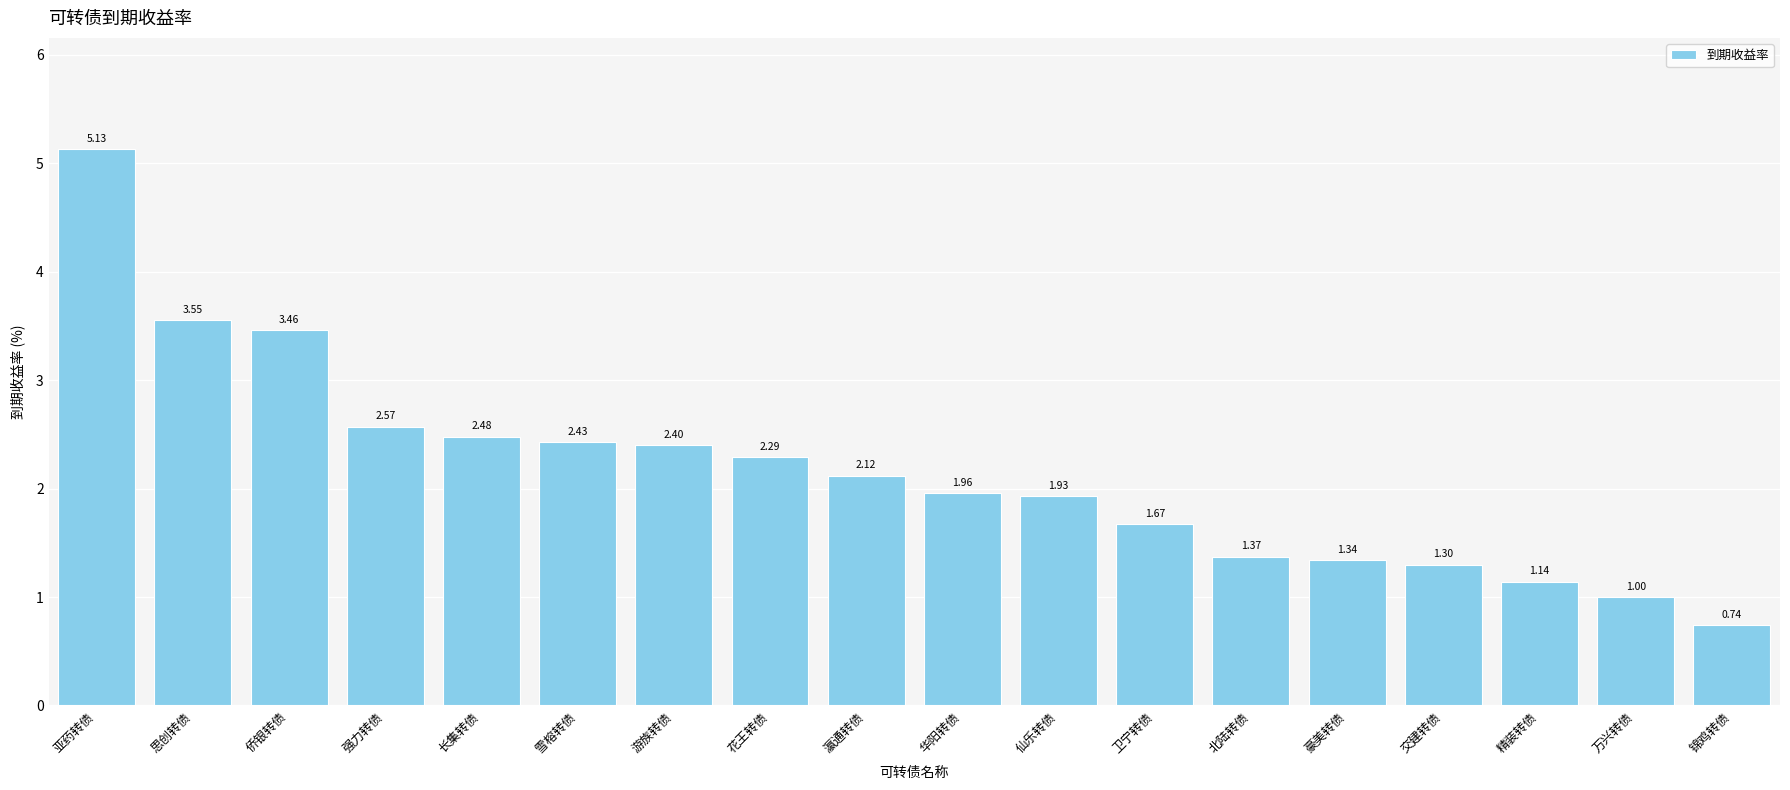

At which category does the chart reach its peak across all series?

亚药转债